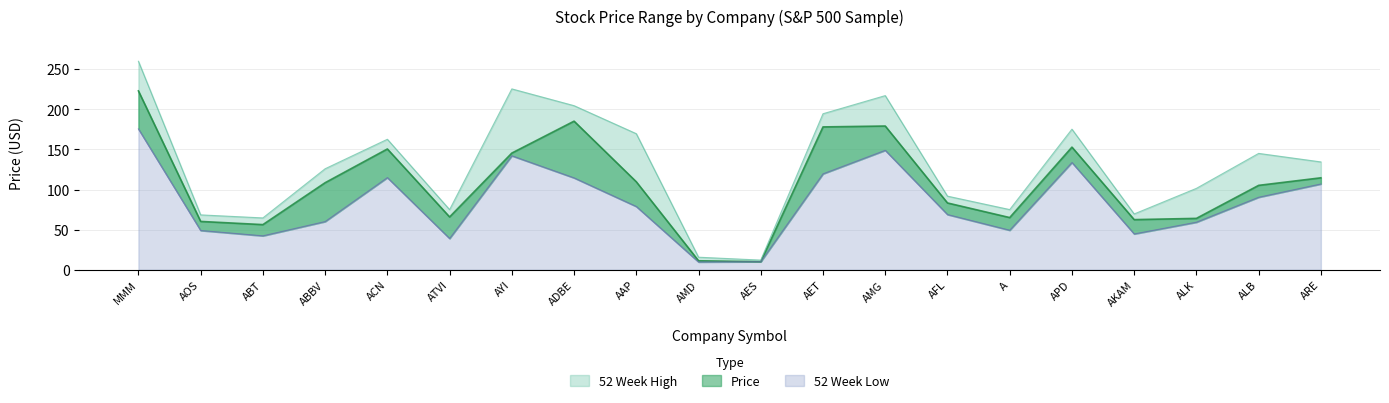

Which category has the lowest value in the Price series?

AES